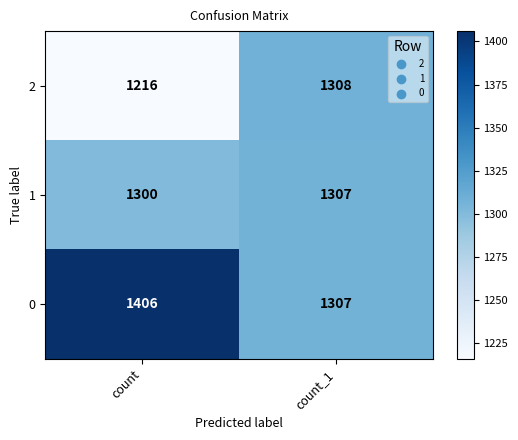

List the series in order of their overall mean, lowest first.

2, 1, 0